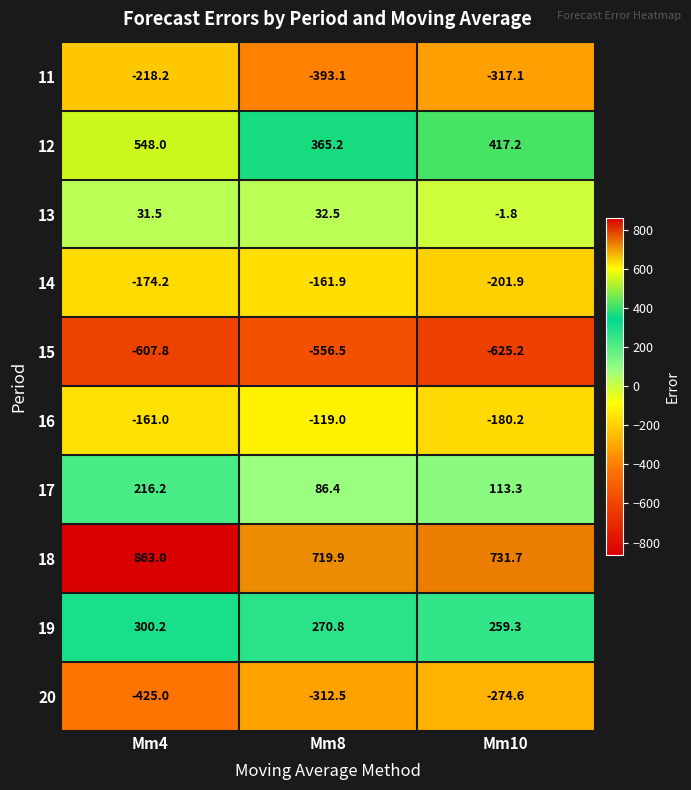

Reading right to left, transcribe all the data shown in this chart.

11: Mm10=-317.1	Mm8=-393.1	Mm4=-218.2
12: Mm10=417.2	Mm8=365.2	Mm4=548.0
13: Mm10=-1.8	Mm8=32.5	Mm4=31.5
14: Mm10=-201.9	Mm8=-161.9	Mm4=-174.2
15: Mm10=-625.2	Mm8=-556.5	Mm4=-607.8
16: Mm10=-180.2	Mm8=-119.0	Mm4=-161.0
17: Mm10=113.3	Mm8=86.4	Mm4=216.2
18: Mm10=731.7	Mm8=719.9	Mm4=863.0
19: Mm10=259.3	Mm8=270.8	Mm4=300.2
20: Mm10=-274.6	Mm8=-312.5	Mm4=-425.0